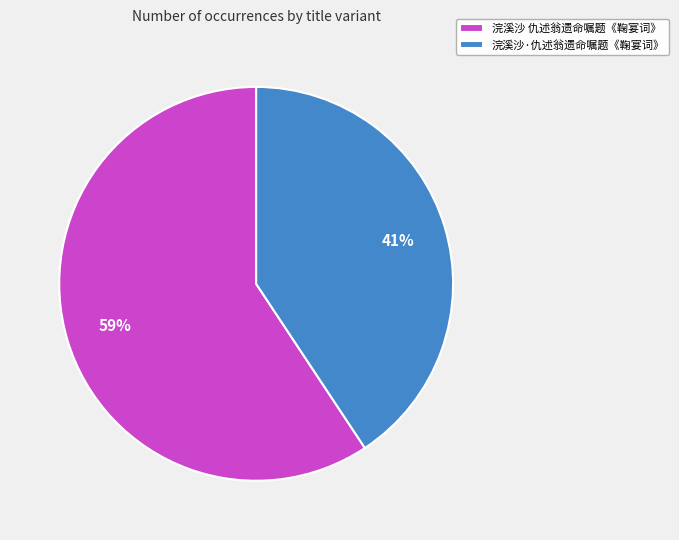

To the nearest percent, what is the average slice percentage?

50%